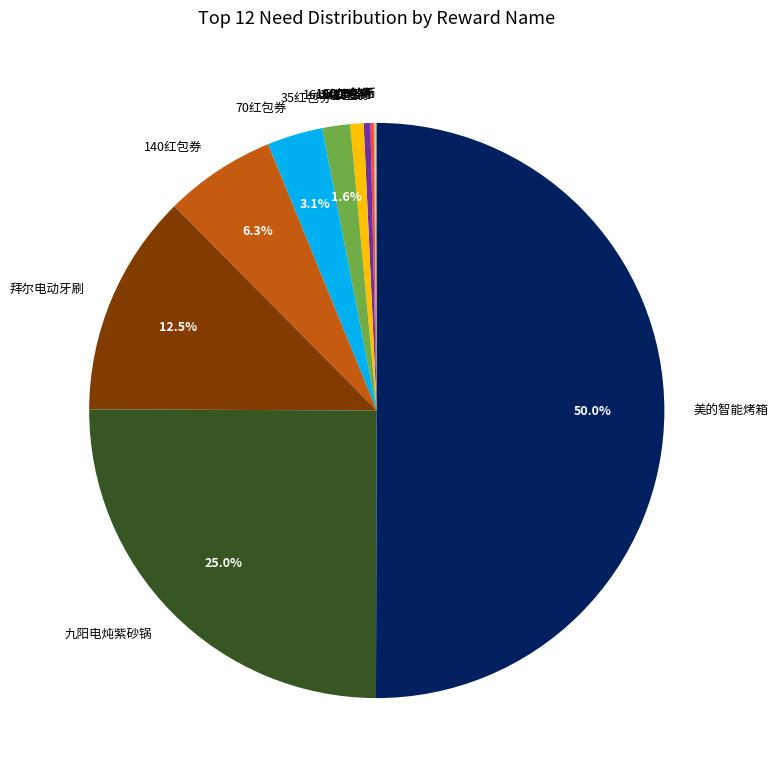

Is 8红包券 the majority of the pie?

No